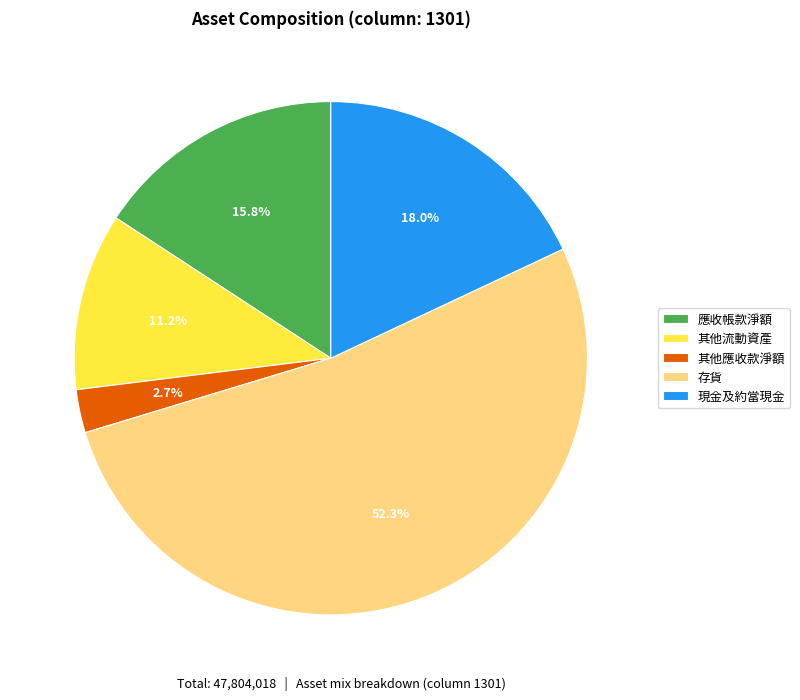

To the nearest percent, what percentage of the pie is 其他應收款淨額?

3%